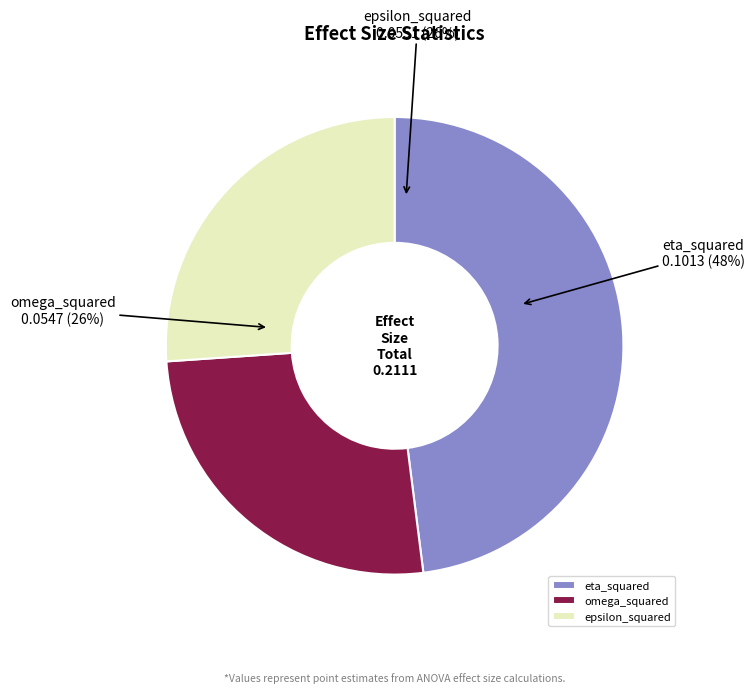

Is there any slice that represents more than half of the pie?

No